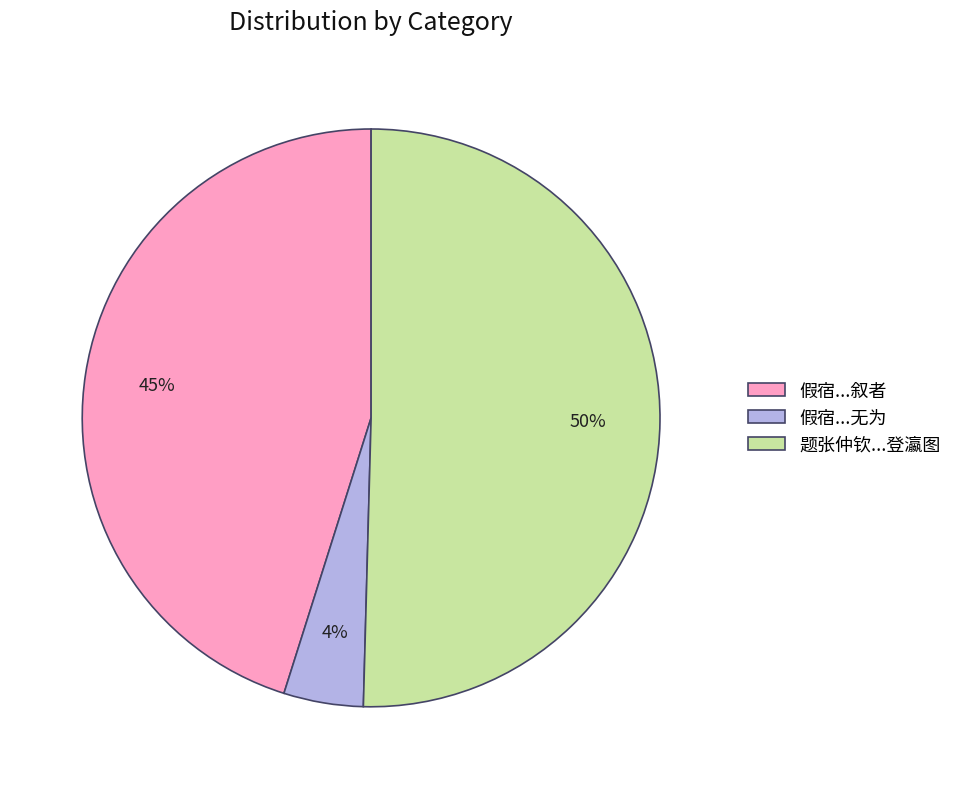

Combined, do 假宿...无为 and 假宿...叙者 account for over 50%?

No